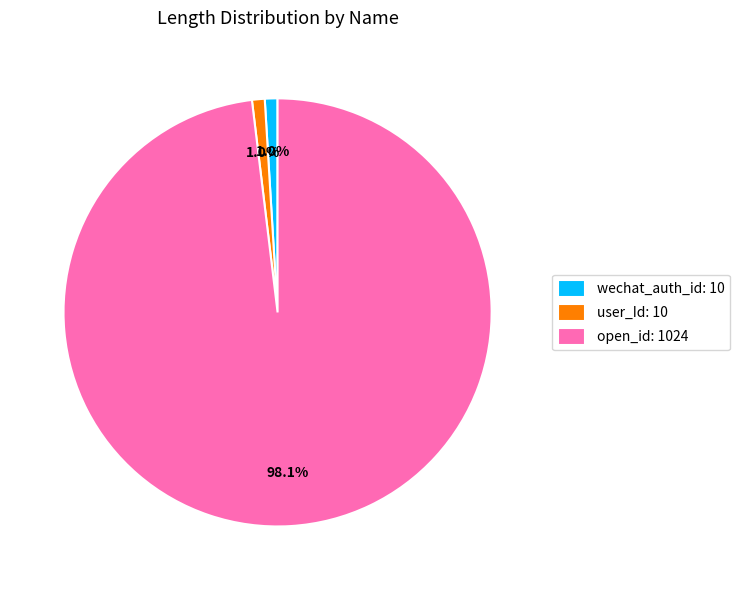

What percentage is the wechat_auth_id slice, to the nearest percent?

1%